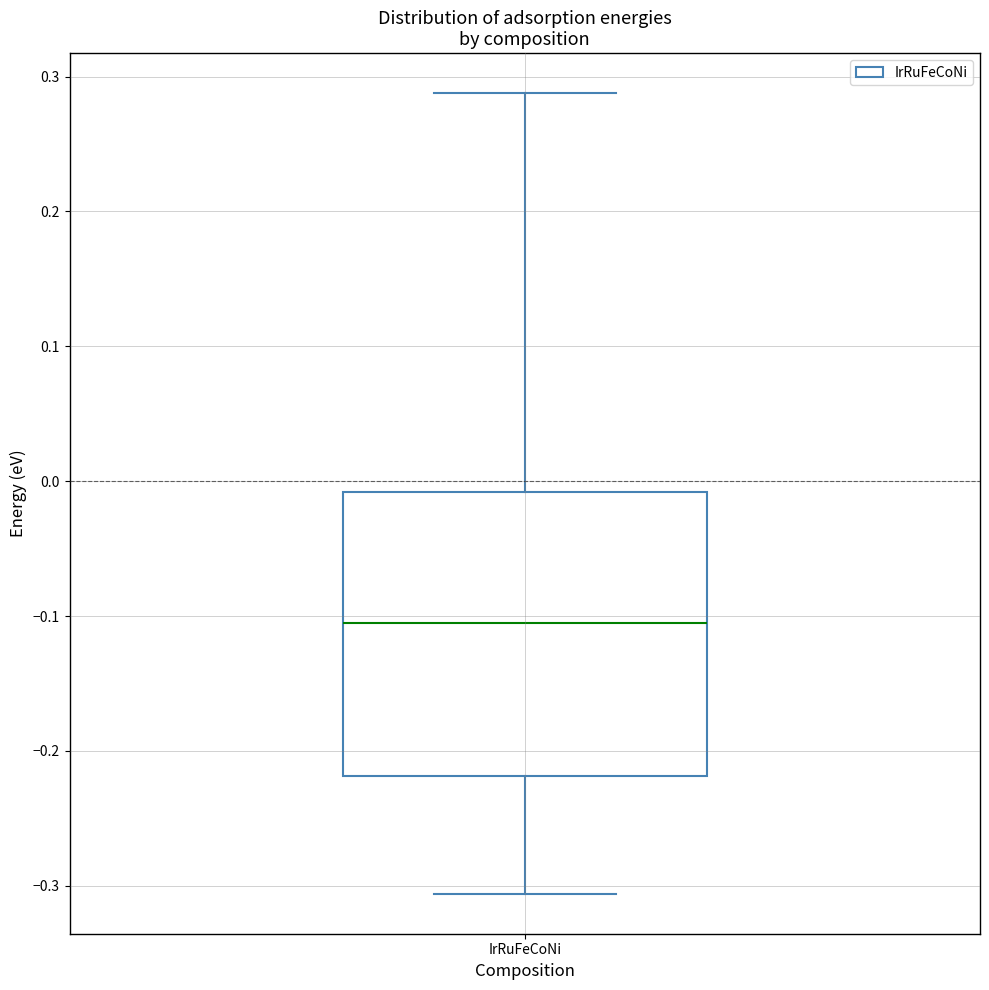

Where is the upper edge of the box for IrRuFeCoNi on the y-axis? The values are not printed on the chart, so give them approximately, as read against the axis.

-0.01